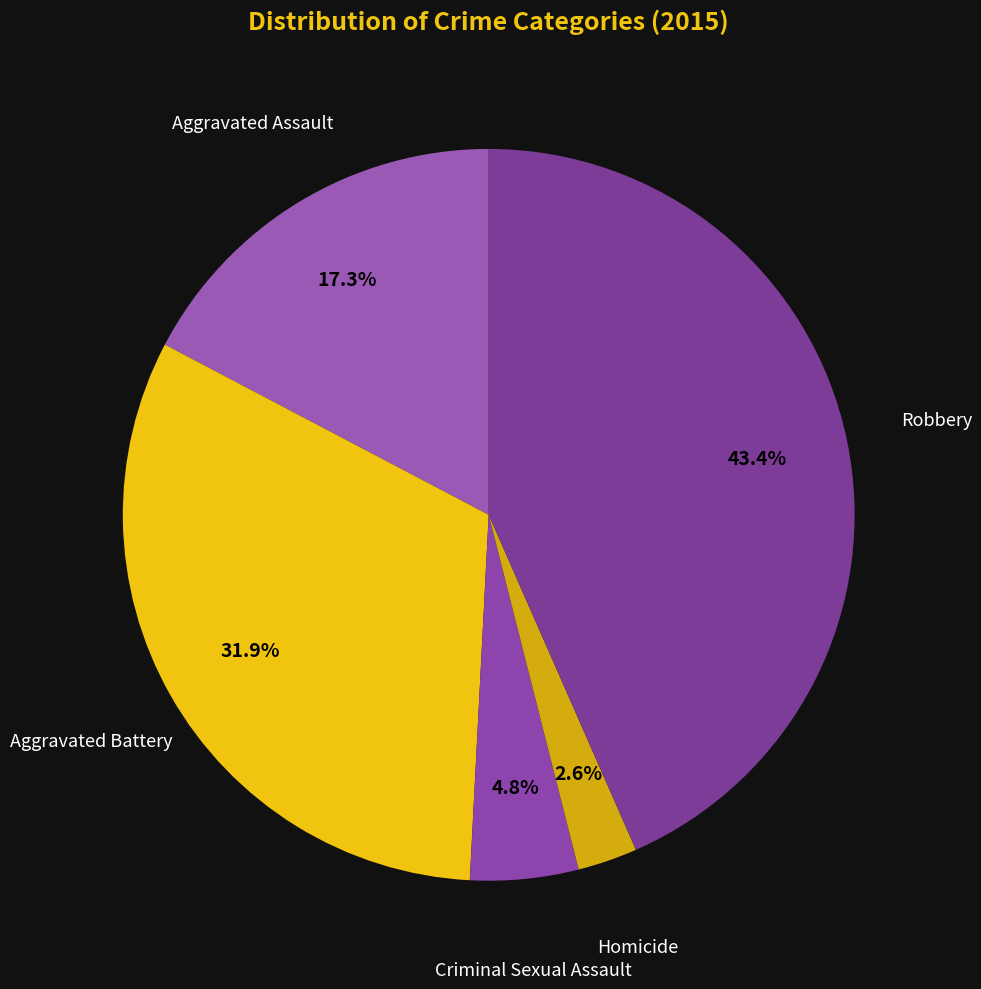

Count the number of slices in the pie.

5